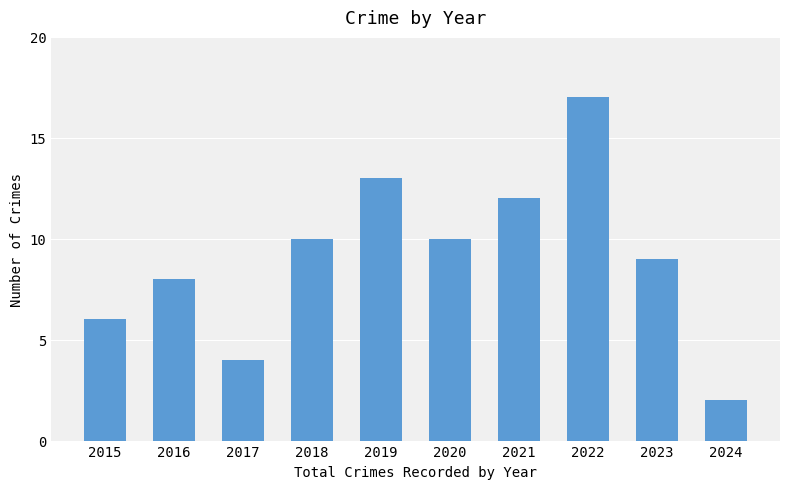

Reading left to right, list all the values displayed in this chart.

2015=6	2016=8	2017=4	2018=10	2019=13	2020=10	2021=12	2022=17	2023=9	2024=2